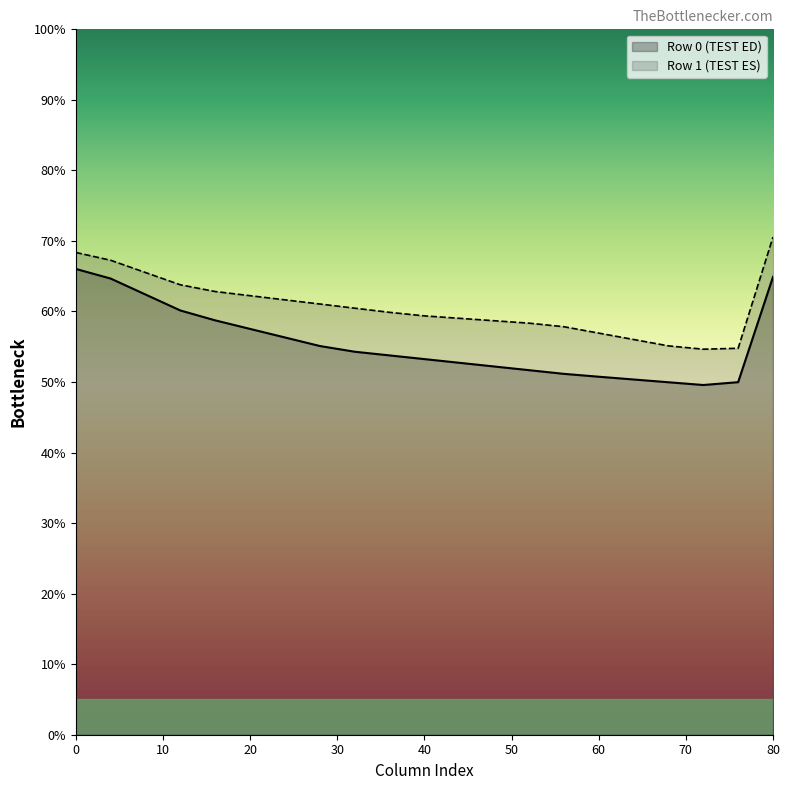

Rank the series by their maximum value, from lowest to highest.

Row 0 (TEST ED), Row 1 (TEST ES)